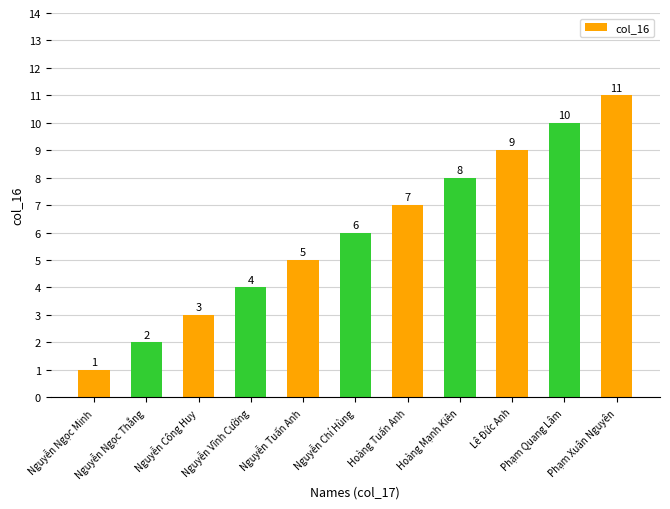

What is the maximum value shown in the chart?

11